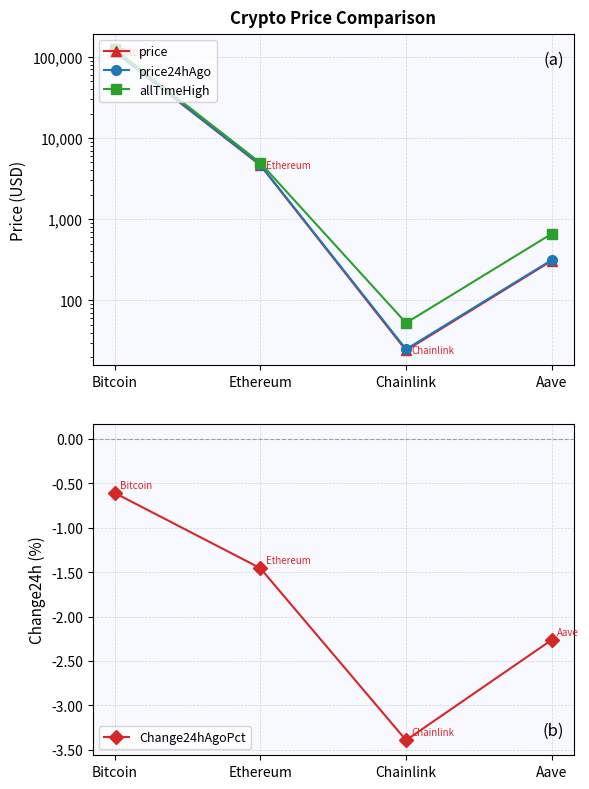

How many lines are shown in the chart?

4